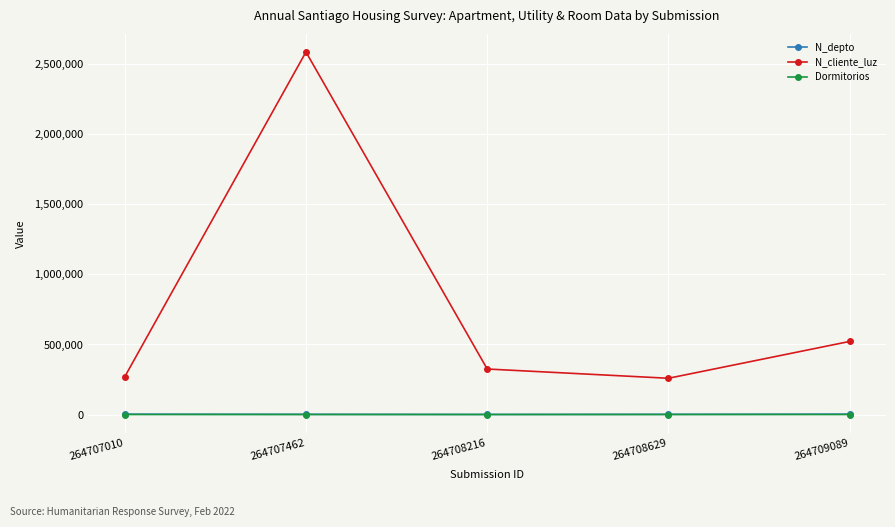

What is the value of the N_cliente_luz point at the 3rd from the left?

324732